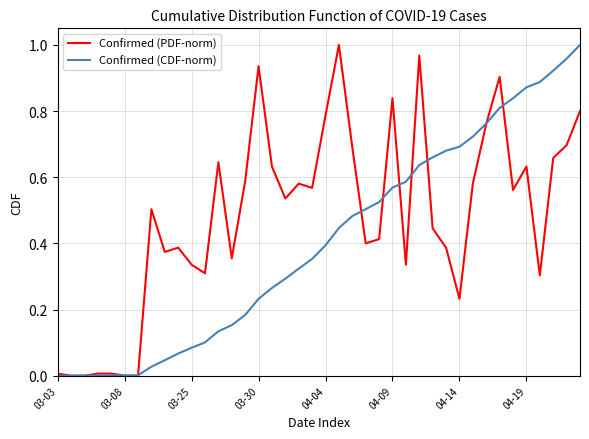

Which series has the largest total across all categories?

Confirmed (PDF-norm)